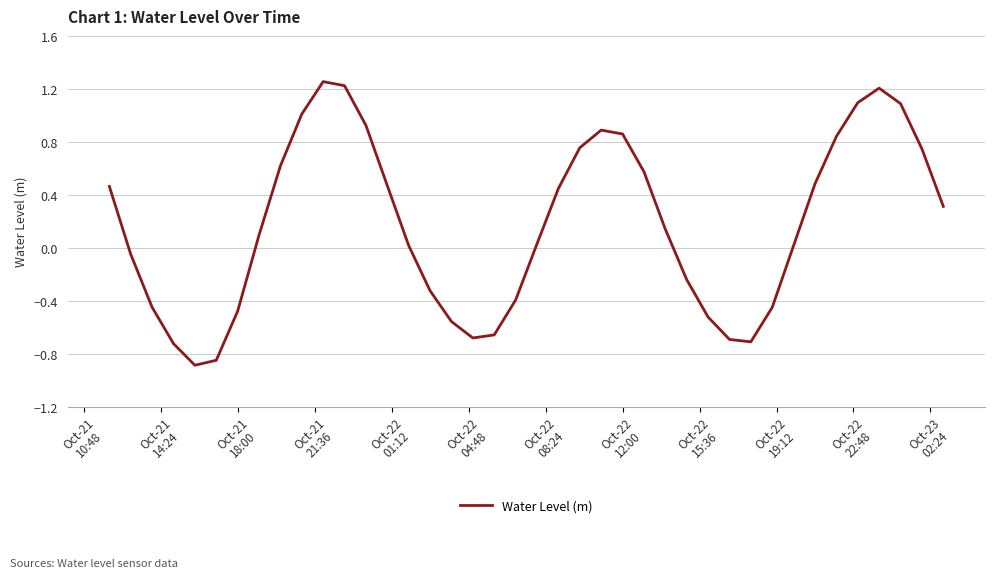

Is this an area chart (filled region under the line)?

No